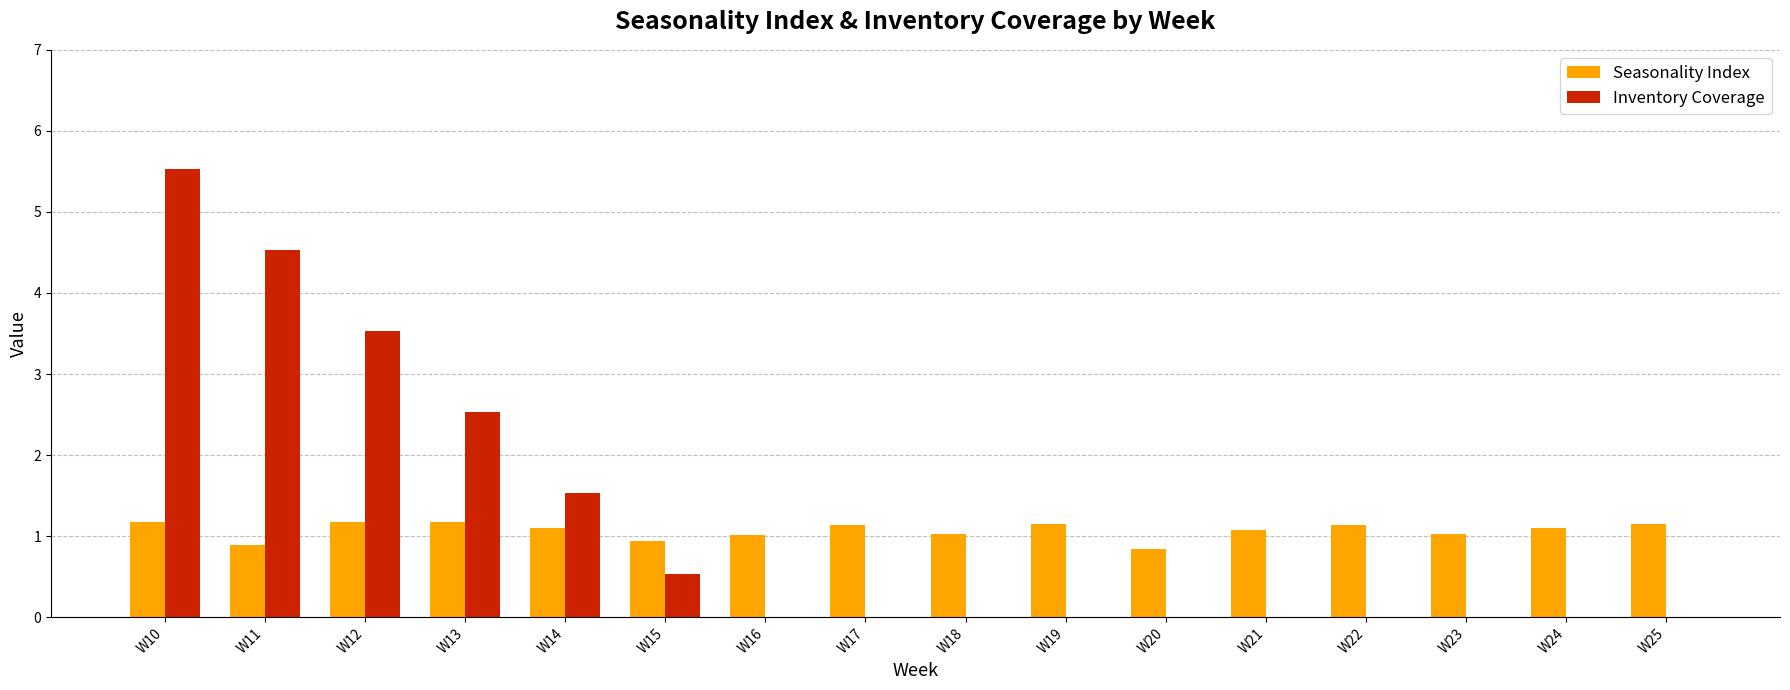

Which series has the widest spread of values?

Inventory Coverage